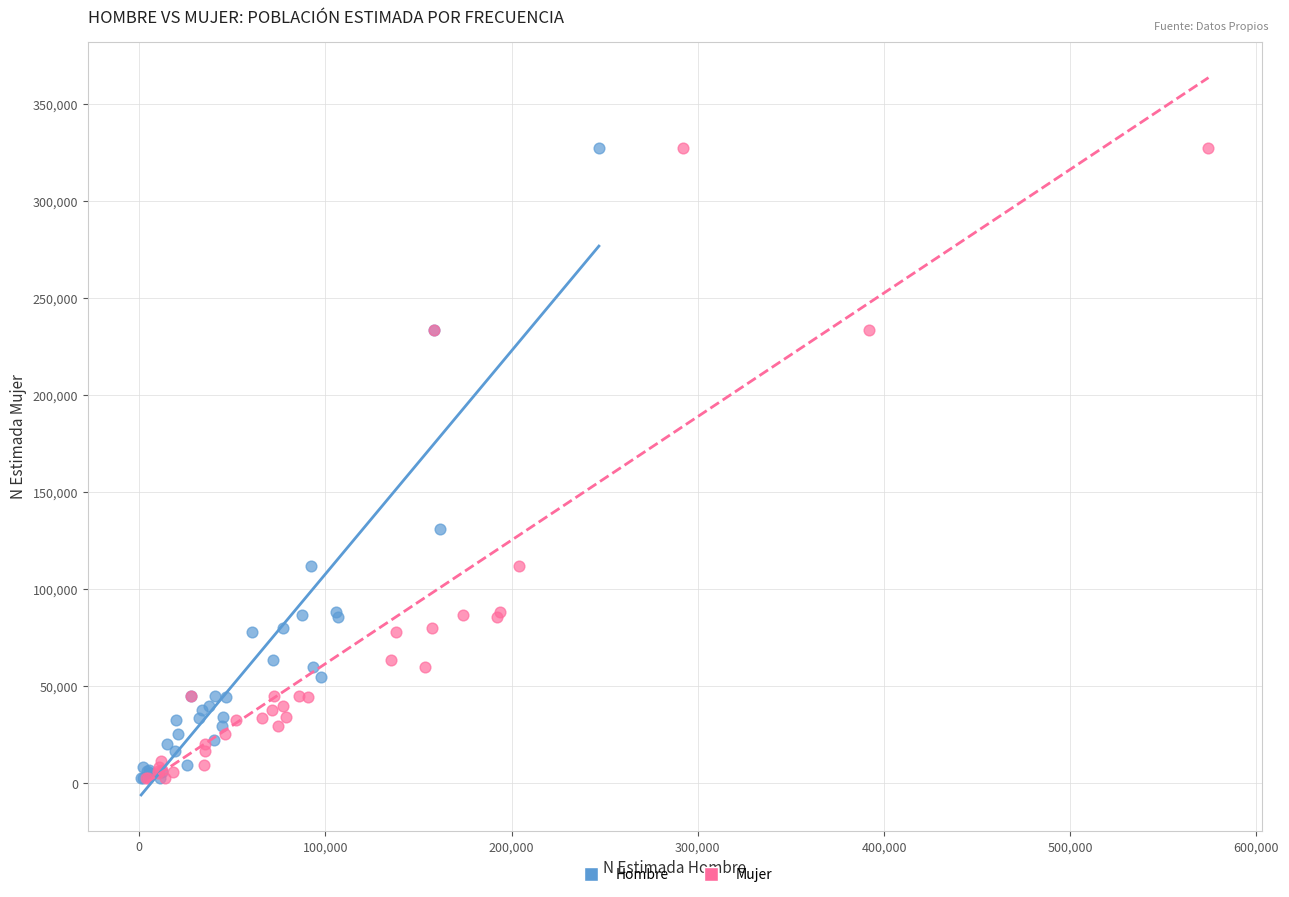

What are all the series names shown in the legend?

Hombre, Mujer